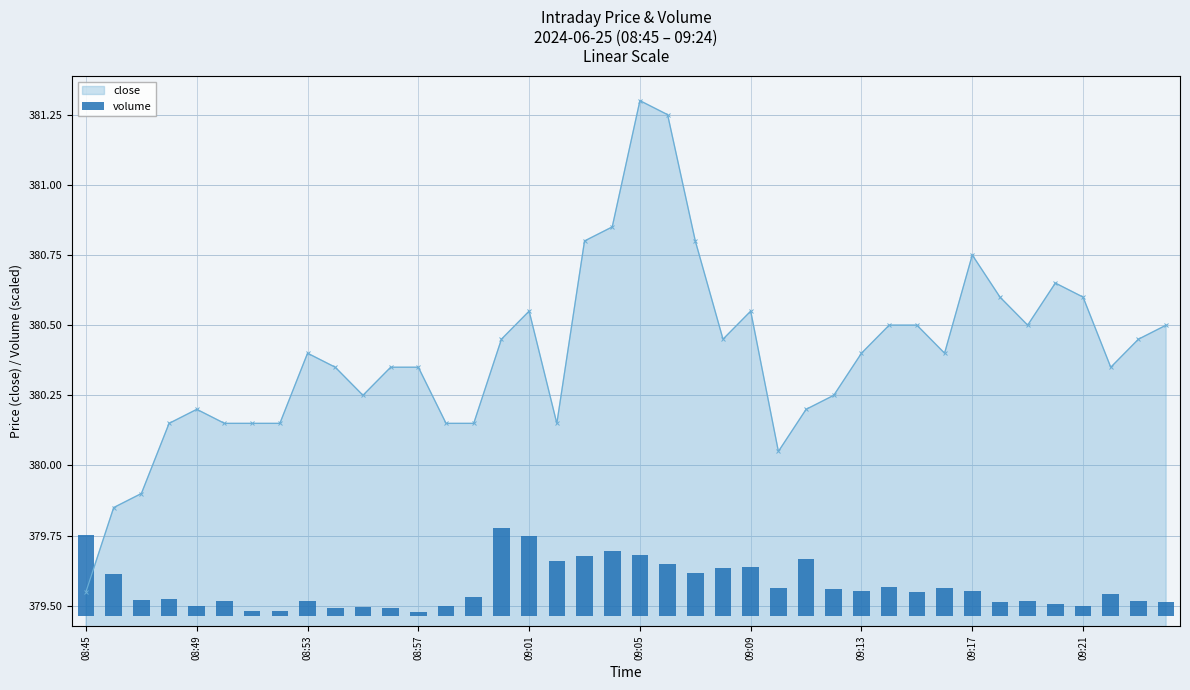

Reading left to right, extract all data points from this chart.

0.3	0.1	0.1	0.1	0.0	0.1	0.0	0.0	0.1	0.0	0.0	0.0	0.0	0.0	0.1	0.3	0.3	0.2	0.2	0.2	0.2	0.2	0.2	0.2	0.2	0.1	0.2	0.1	0.1	0.1	0.1	0.1	0.1	0.1	0.1	0.0	0.0	0.1	0.1	0.0